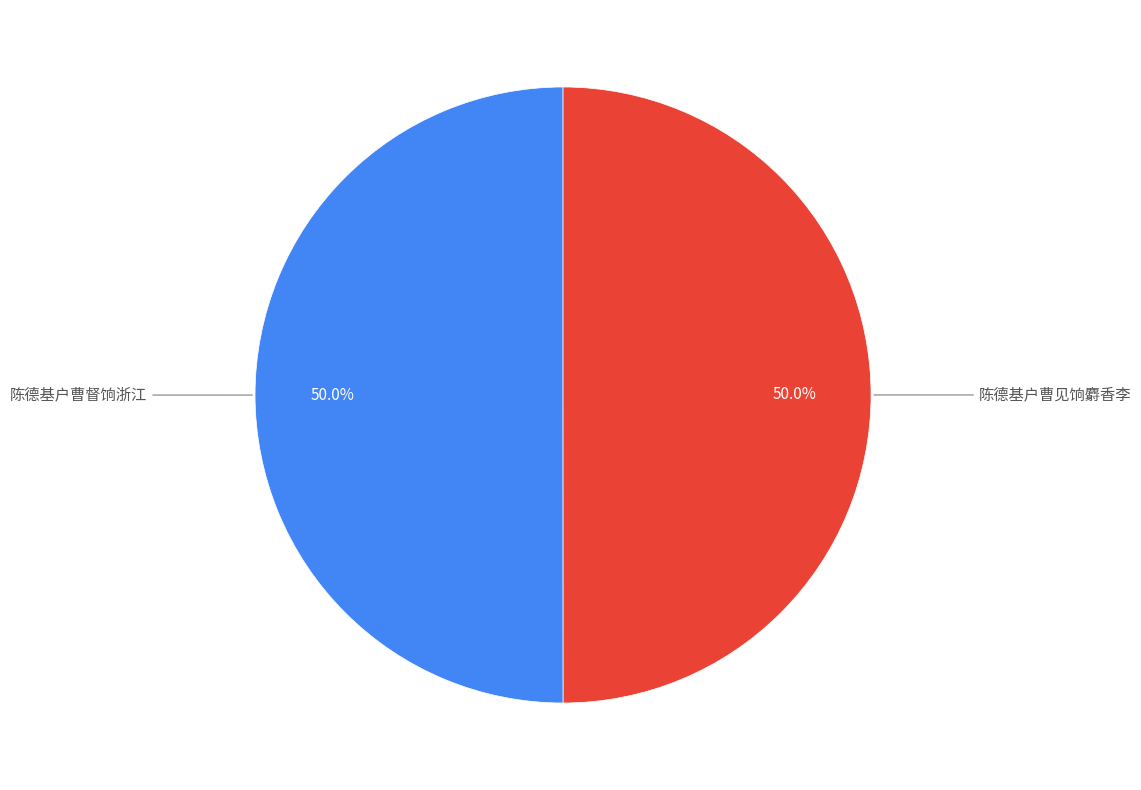

How many slices are in this pie chart?

2